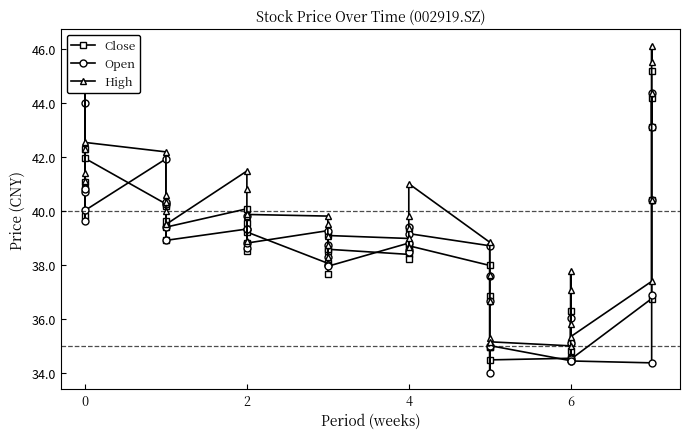

What is the minimum value shown in the chart?

34.0